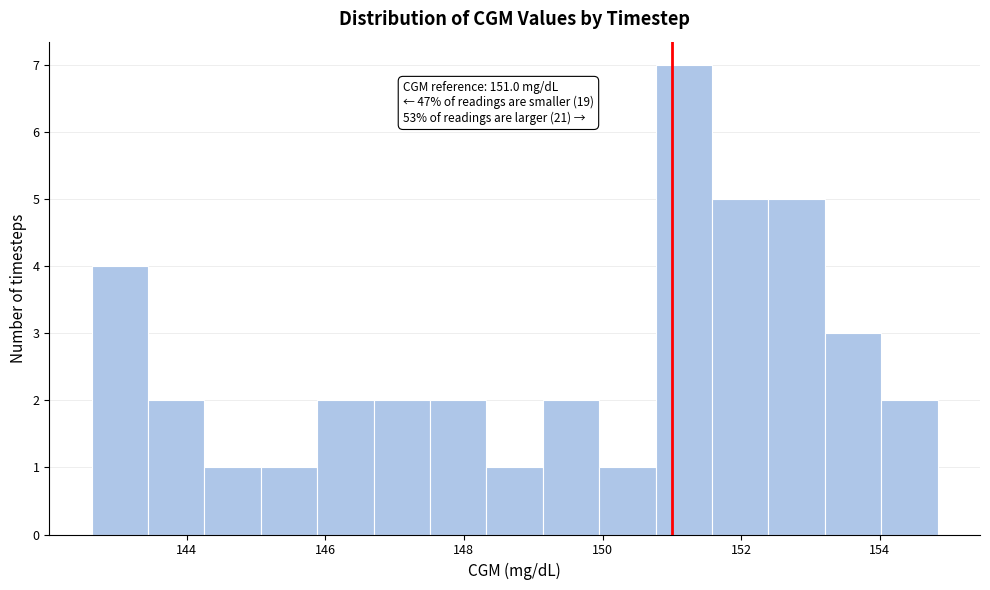

Which range on the x-axis has the tallest bar?

150.8 to 151.6